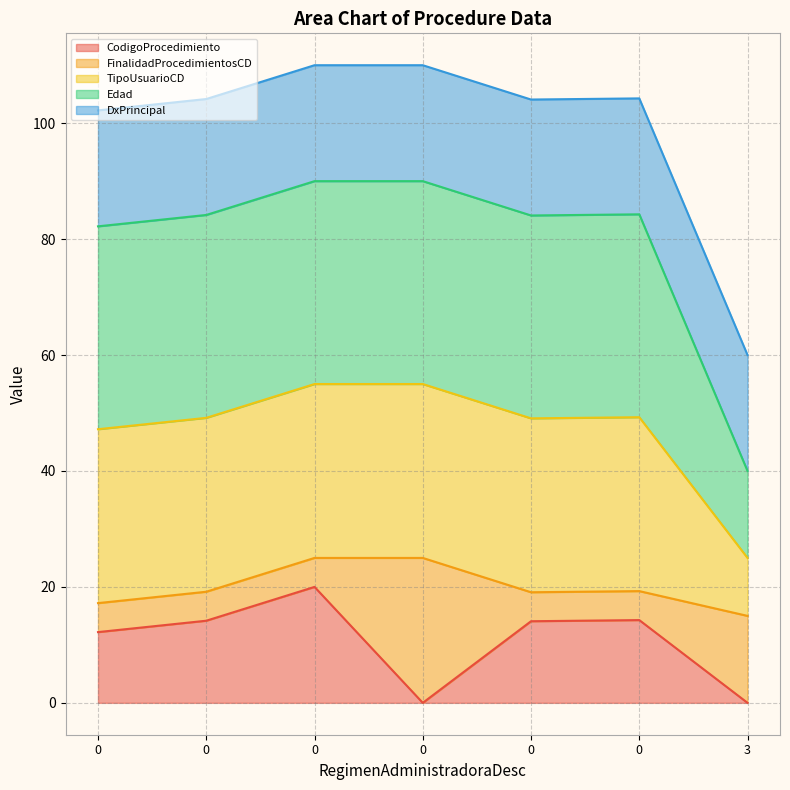

At how many categories does at least one series exceed 107?

2